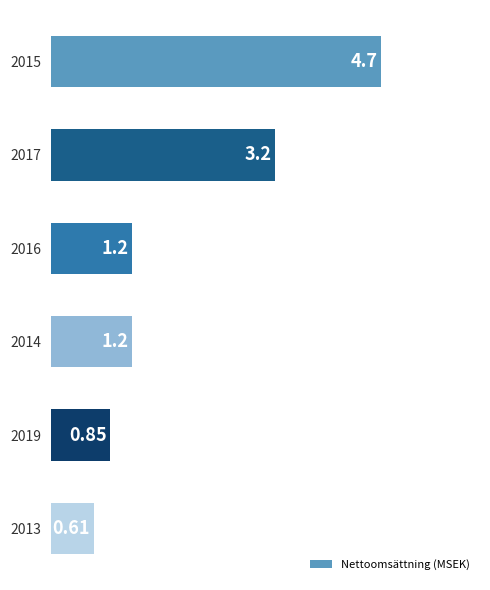

Rank the categories by value from lowest to highest.

2013, 2019, 2014, 2016, 2017, 2015